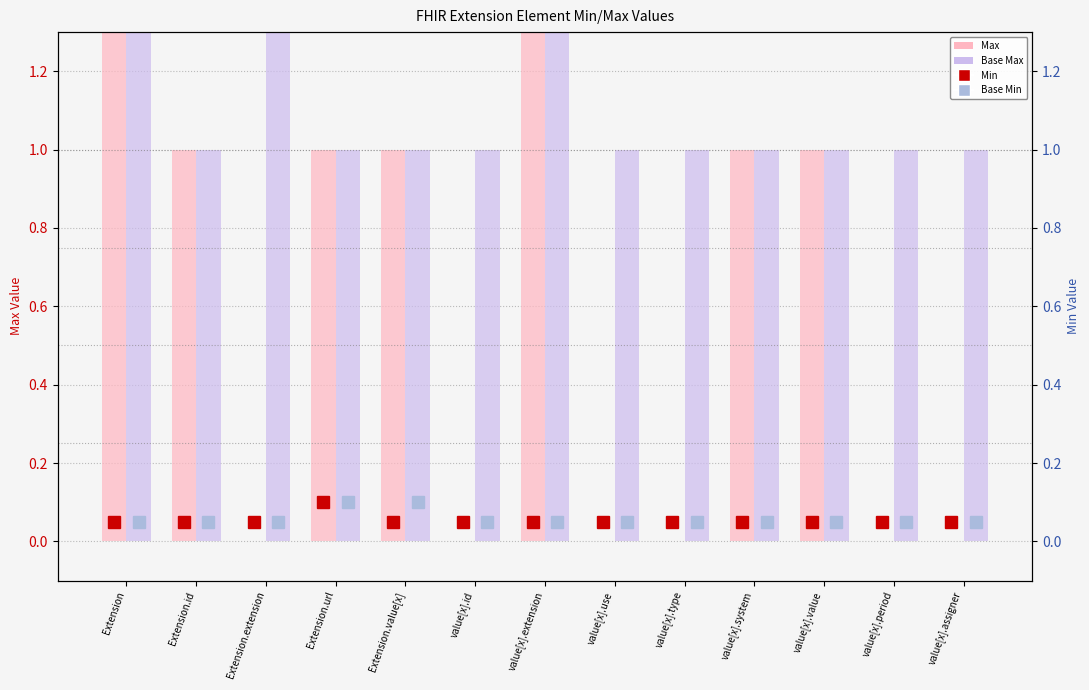

At which category is the sum across all series the highest?

Extension